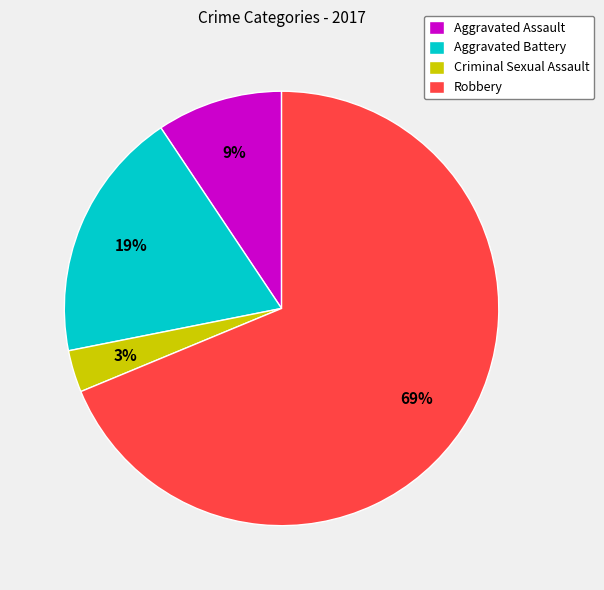

To the nearest percent, what is the average slice percentage?

25%